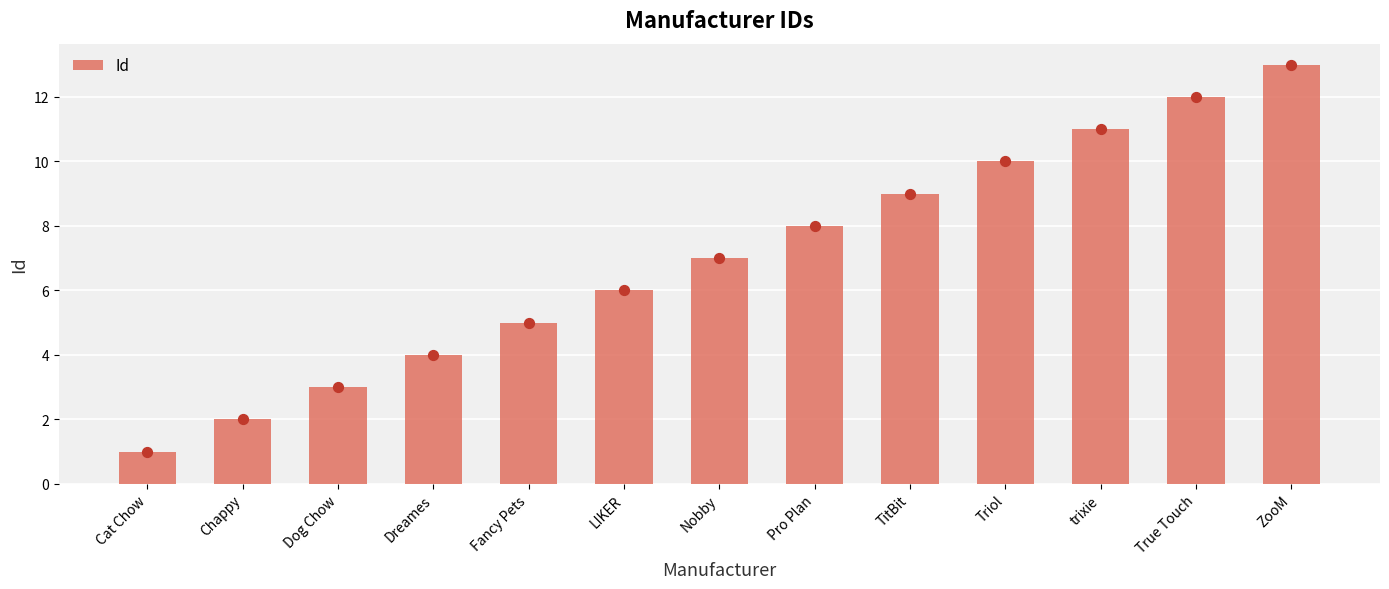

What is the change in value from Nobby to Triol?

+3